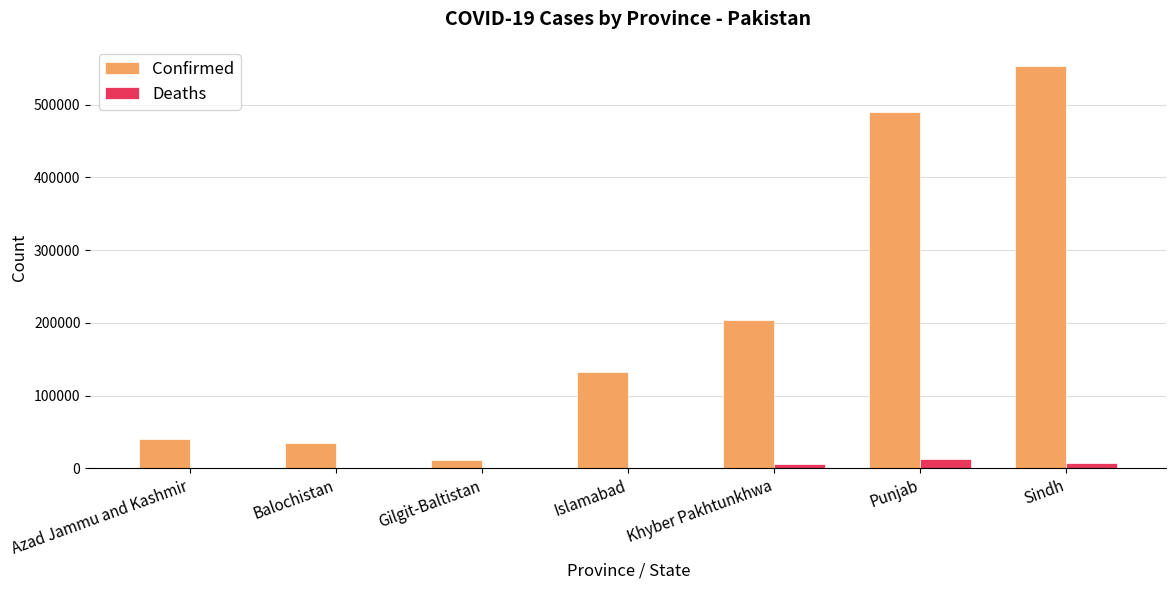

Read the Deaths value at Gilgit-Baltistan, to the nearest 50.

200